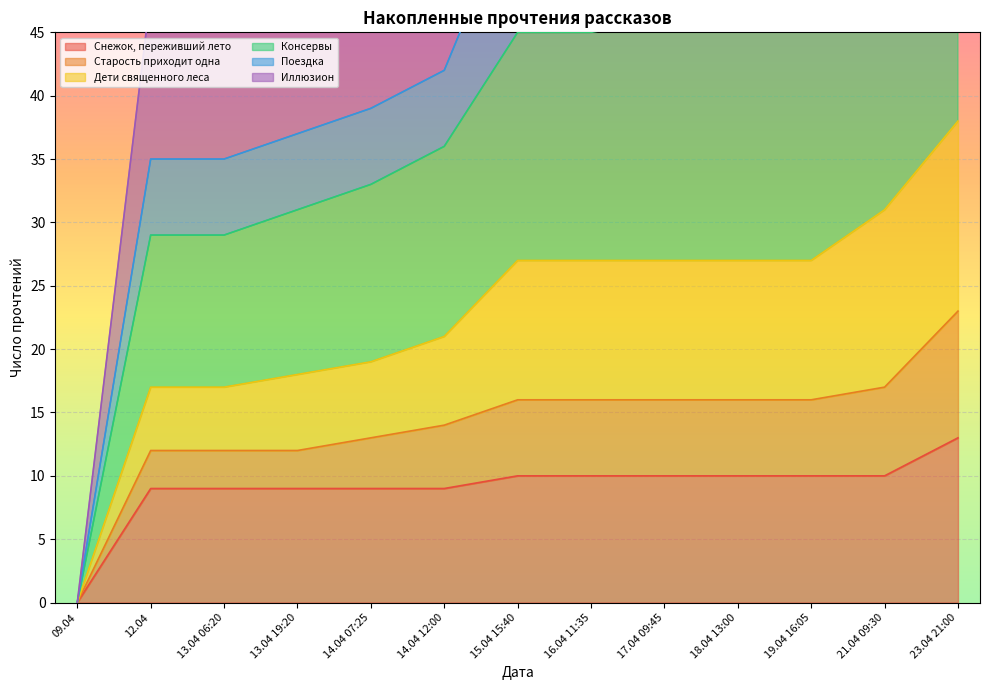

True or false: Старость приходит одна and Снежок, переживший лето cross at least once.

False